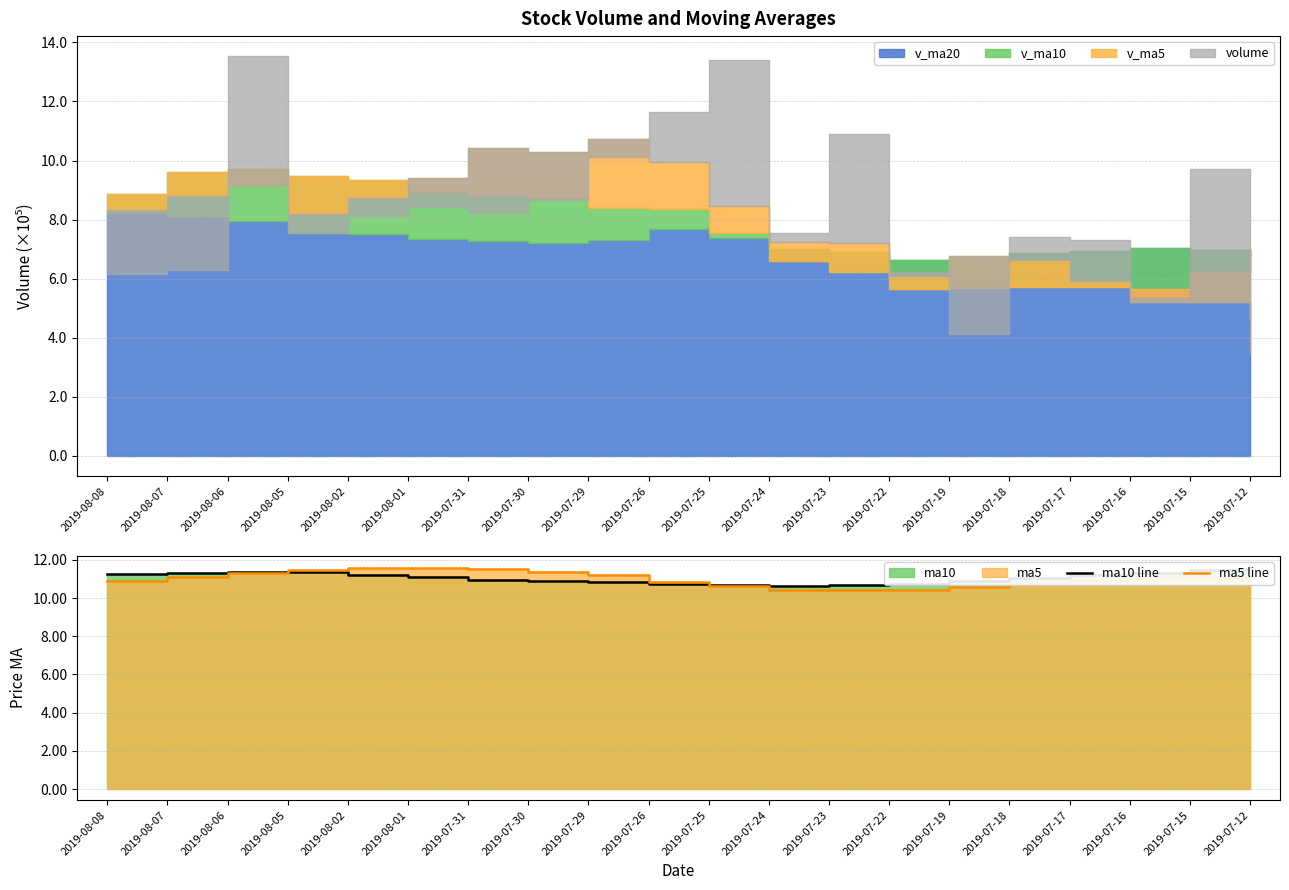

What is the label of the 11th point from the right?

2019-07-26